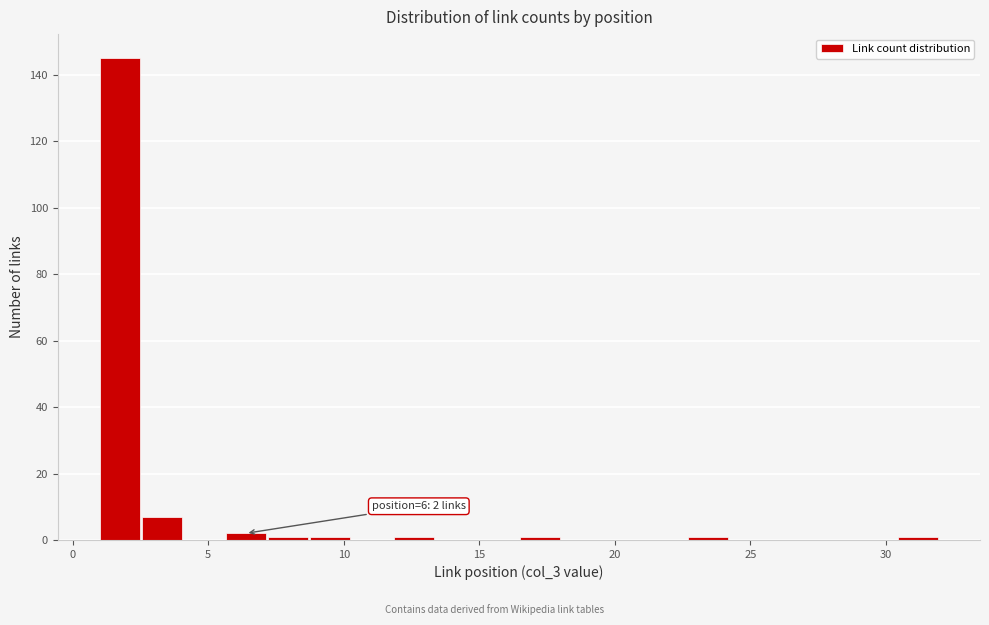

Read against the x-axis, roughly where is the centre of the tallest bar?

1.5